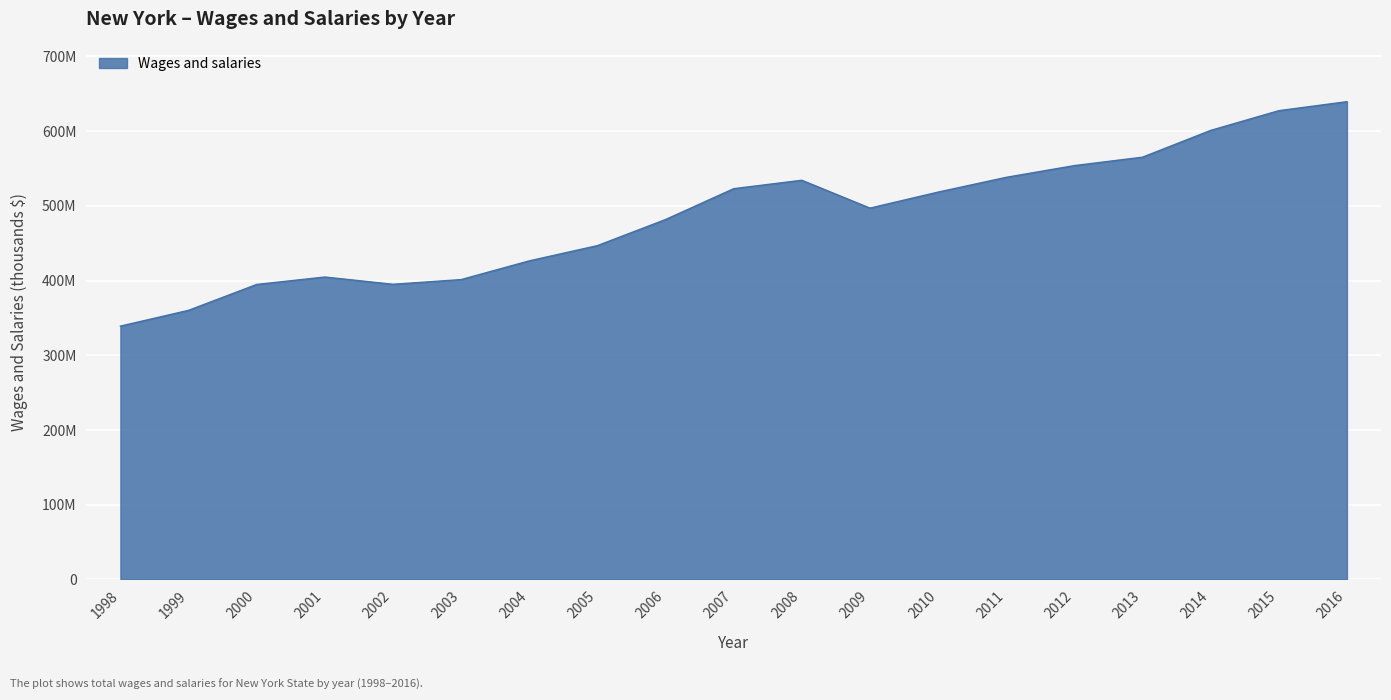

Is this an area chart (filled region under the line)?

Yes